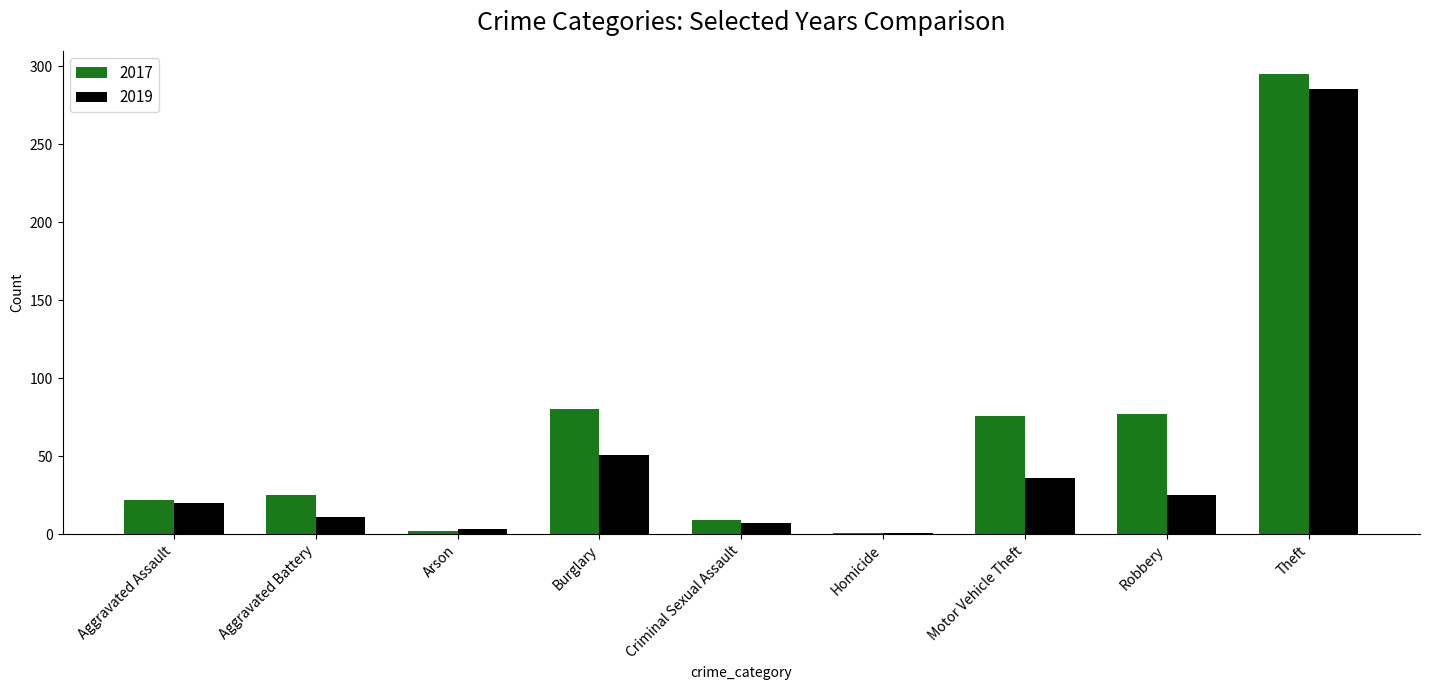

At how many categories does at least one series exceed 240?

1